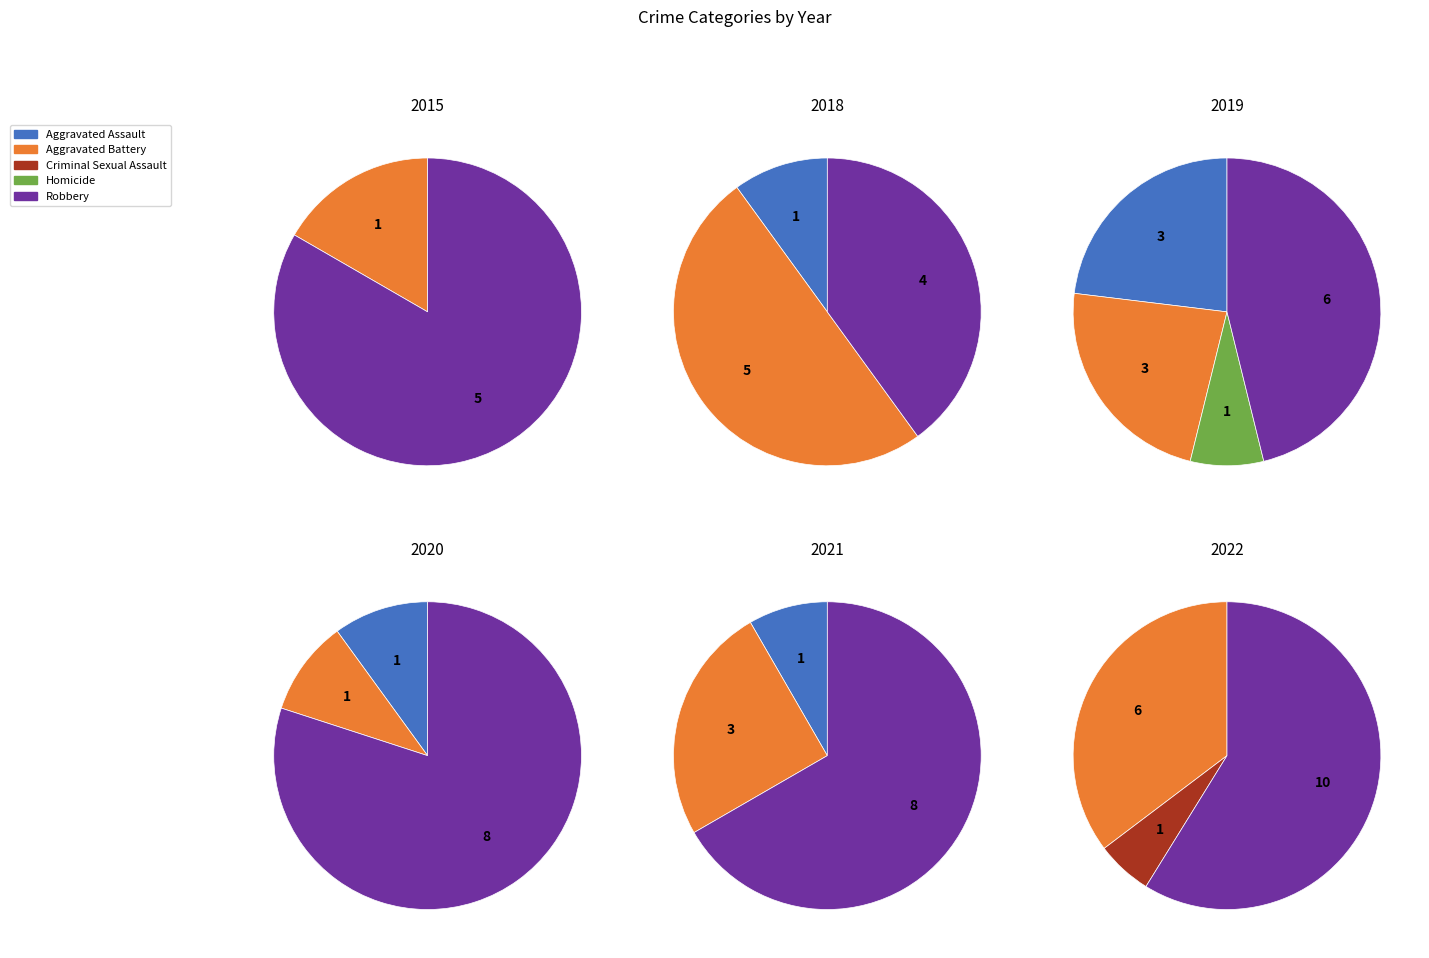

Is it true that Robbery is 80% of the pie?

True